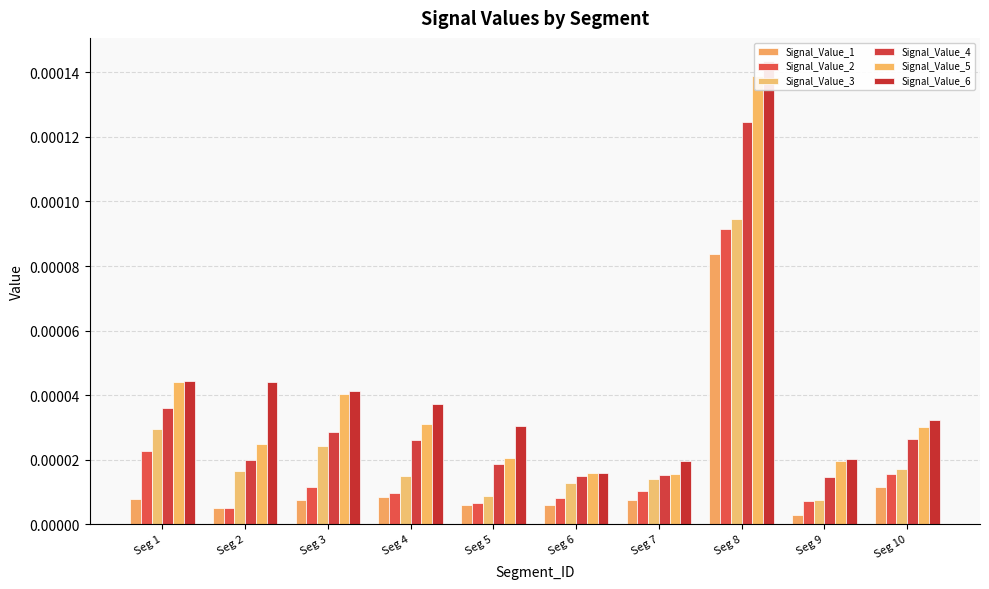

How many bars are there in total?

60